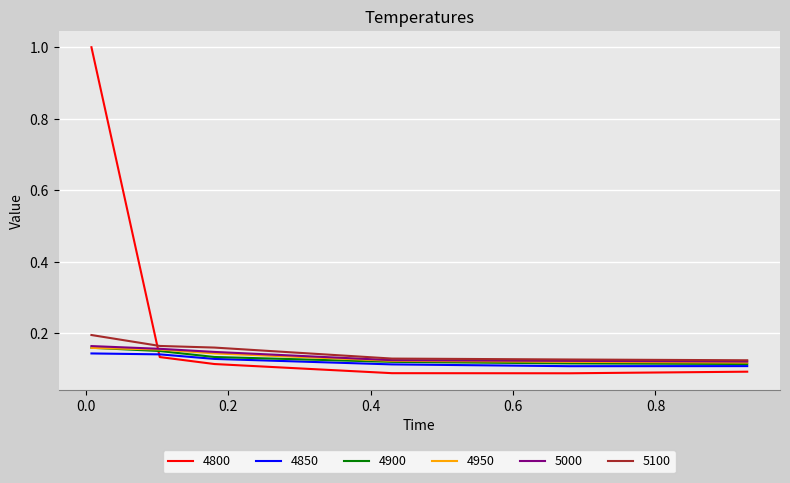

Which series has the largest range (max minus min)?

4800